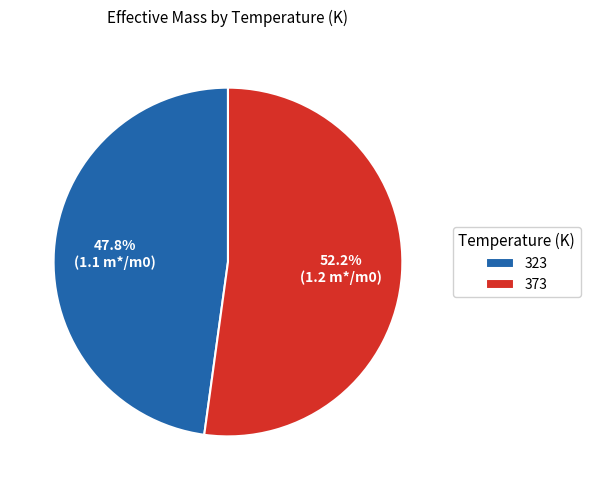

Which slice is the smallest?

323